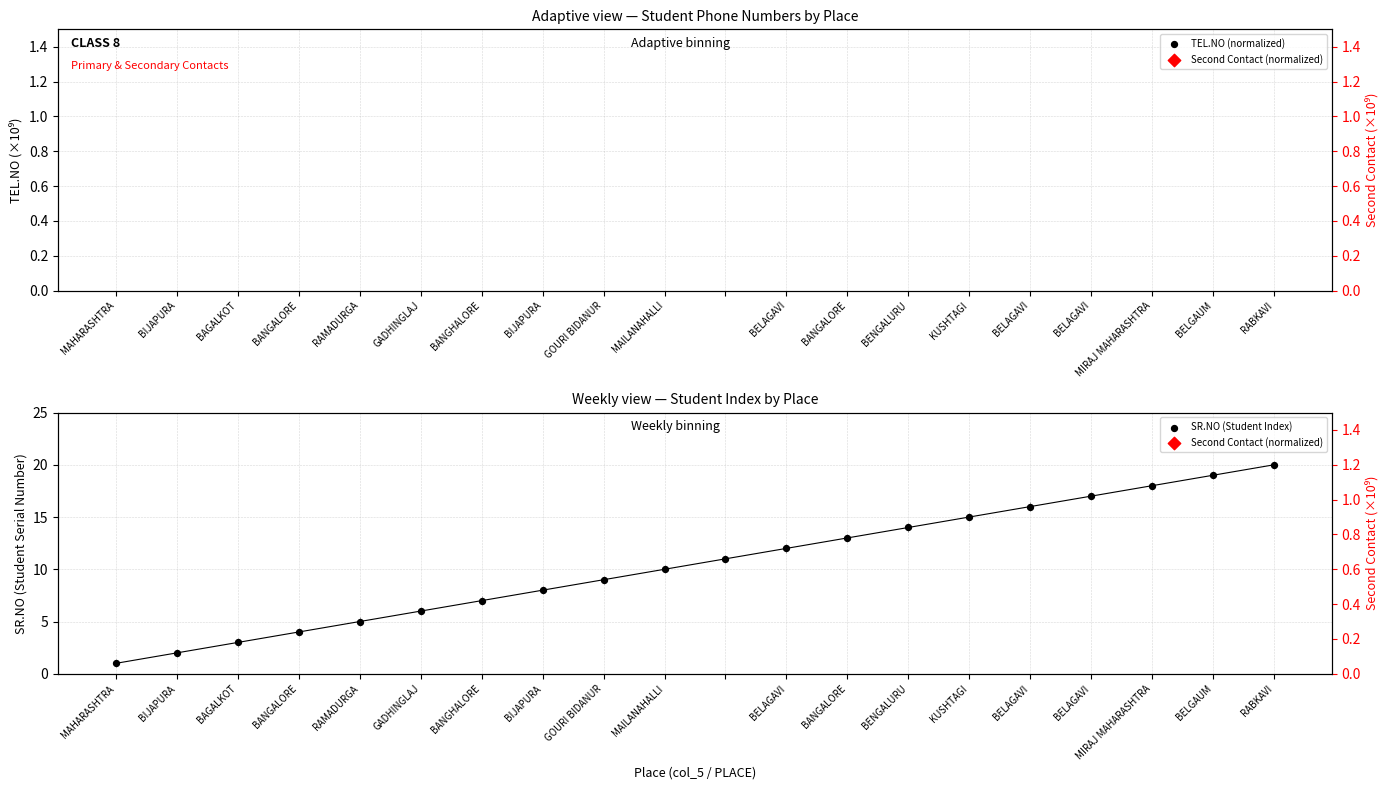

Which series reaches the minimum Y coordinate?

SR.NO (Student Index)